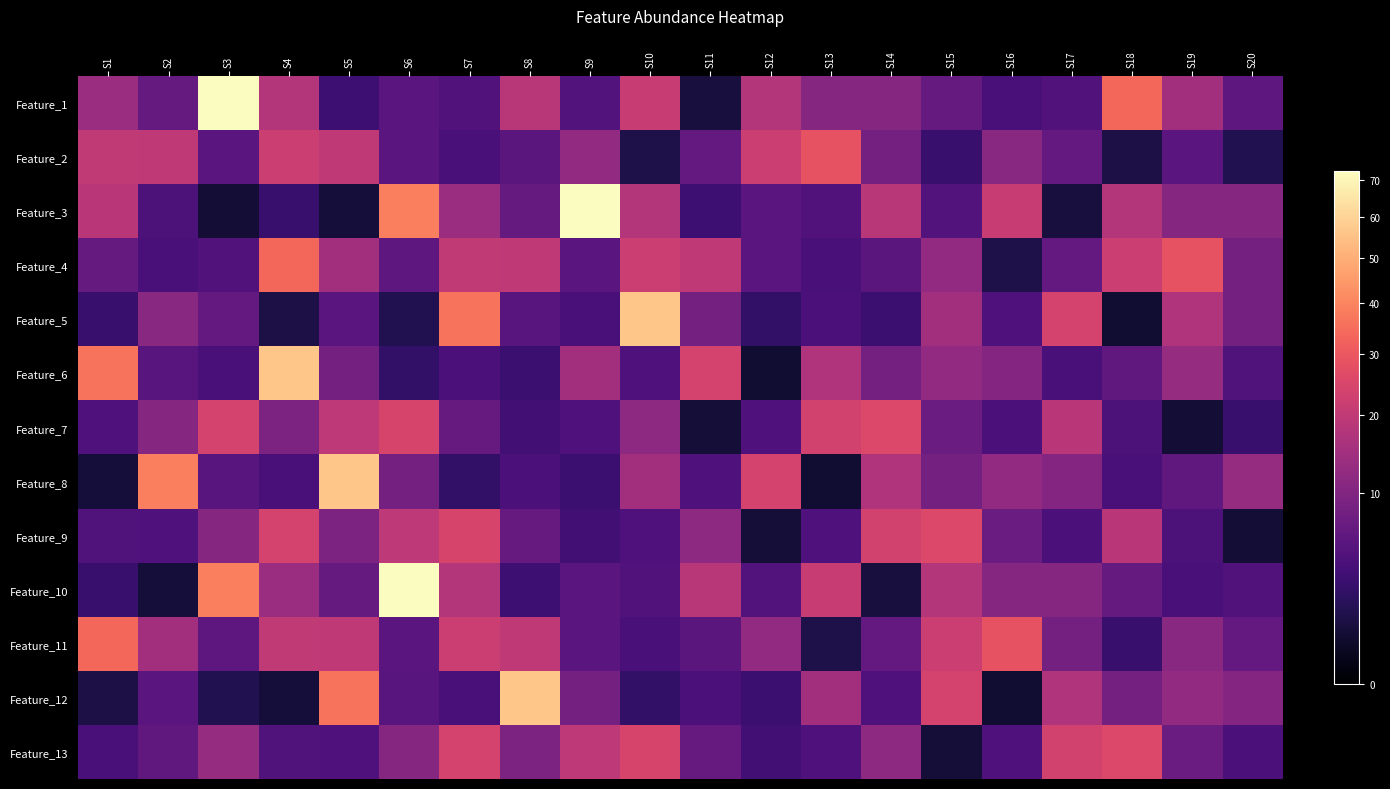

What is the minimum value shown in the chart?

0.6